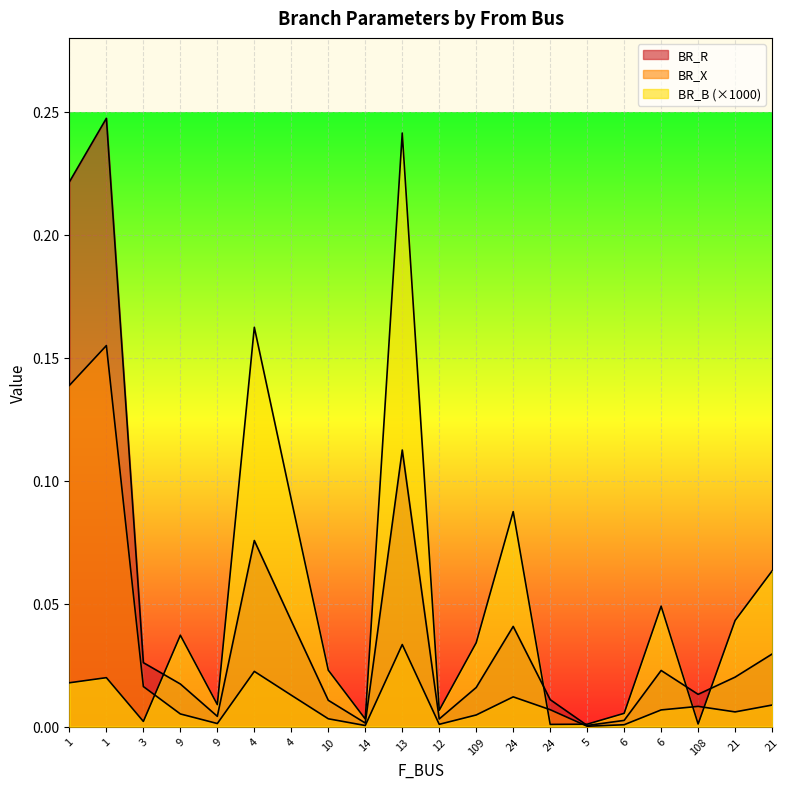

Is it true that BR_X equals 0.0 at 109?

False